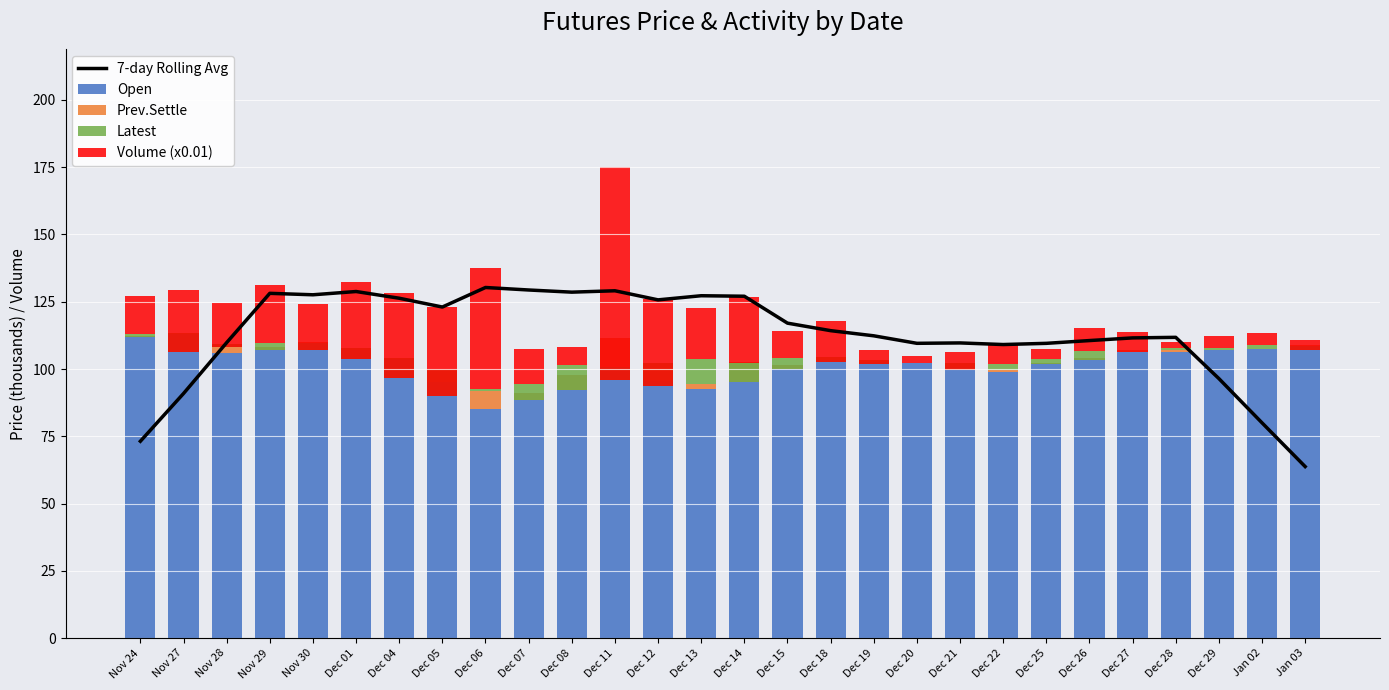

Where does the Open series first go above 103?

Nov 24